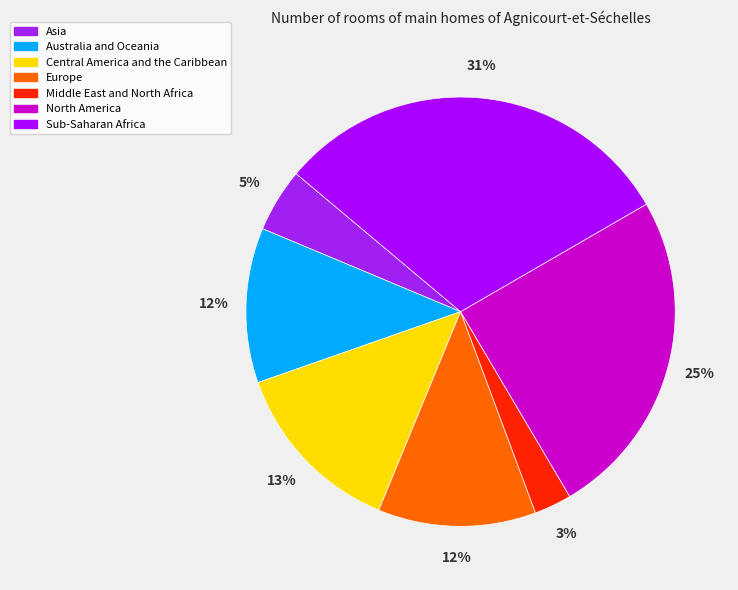

Which has a higher value, Europe or Australia and Oceania?

Europe